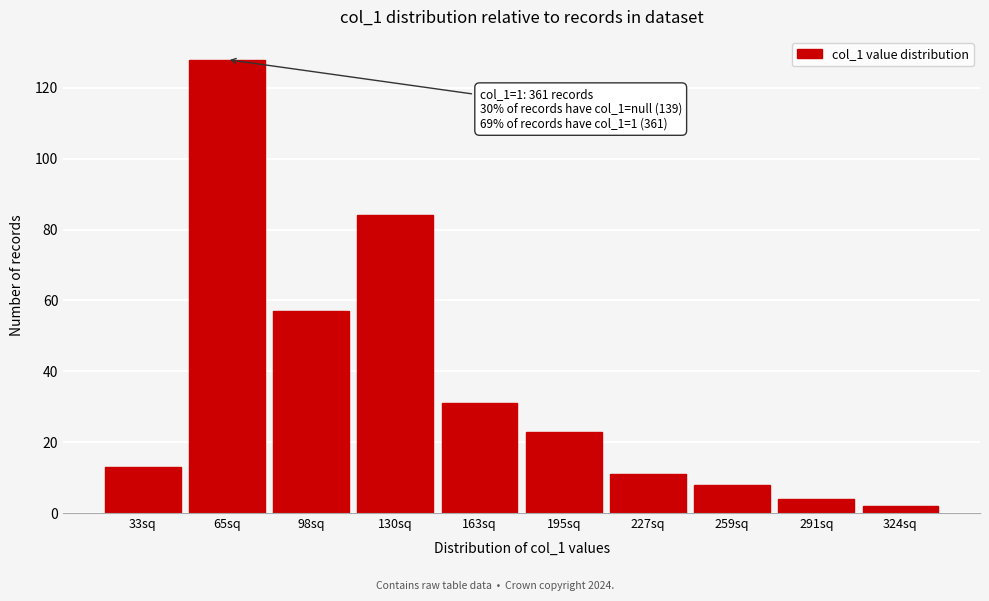

Reading right to left, what are all the values shown in this chart?

2	4	8	11	23	31	84	57	128	13